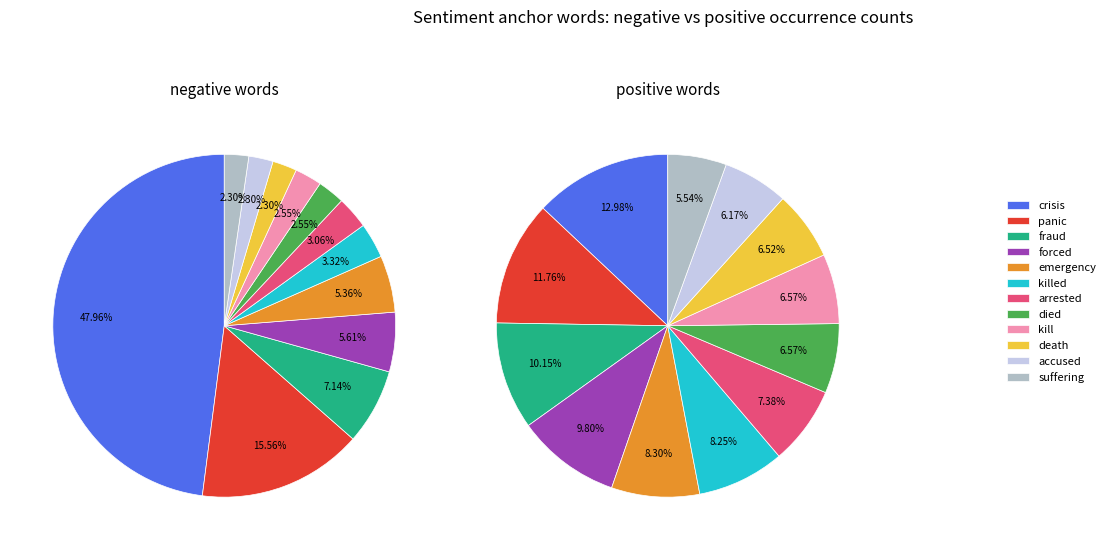

To the nearest percent, what is the difference between the largest and smallest slice percentages?

46%